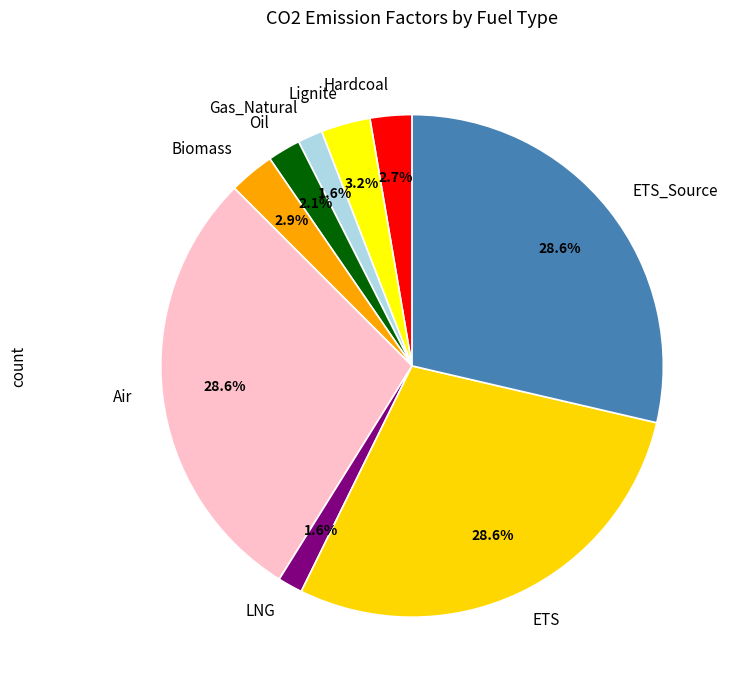

True or false: Lignite accounts for 13% of the total.

False